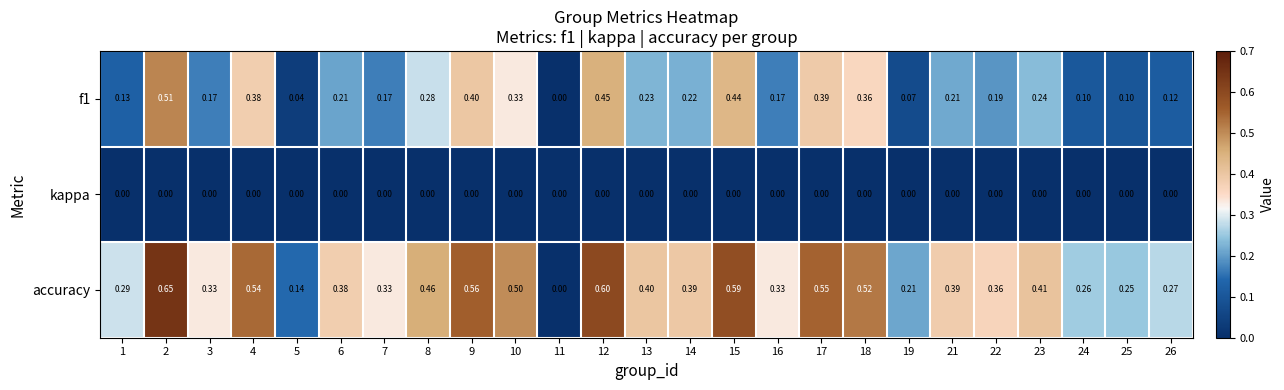

Which series has the widest spread of values?

accuracy